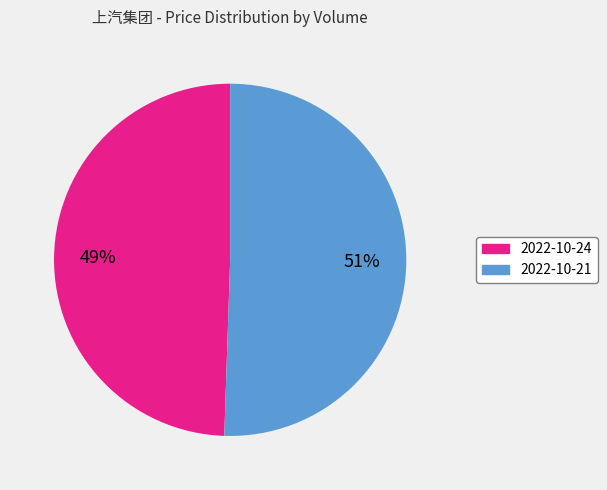

To the nearest percent, what is the average slice percentage?

50%